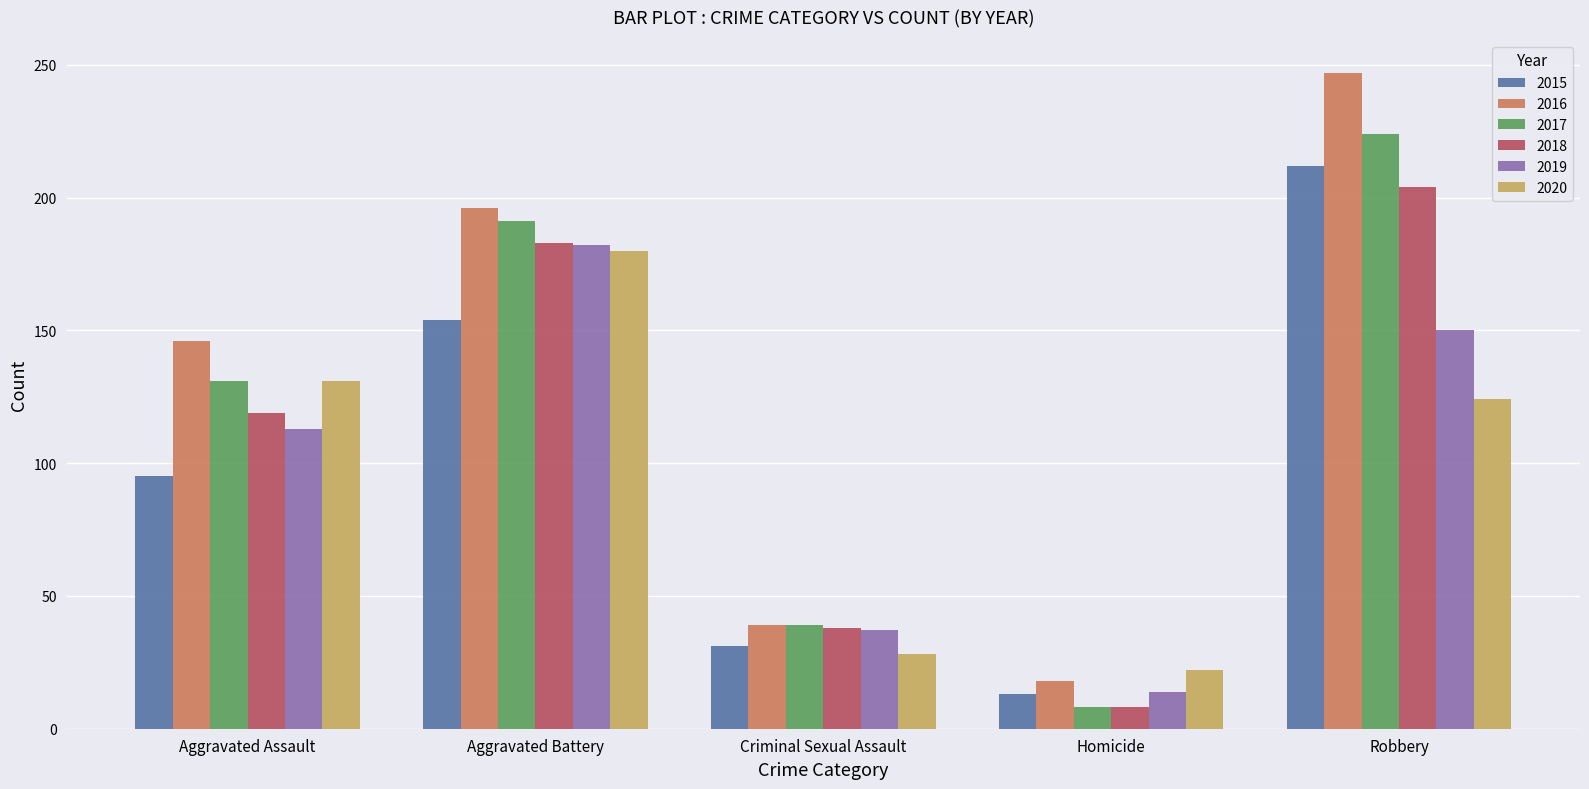

What is the difference between the maximum and minimum values in the 2017 series?

216